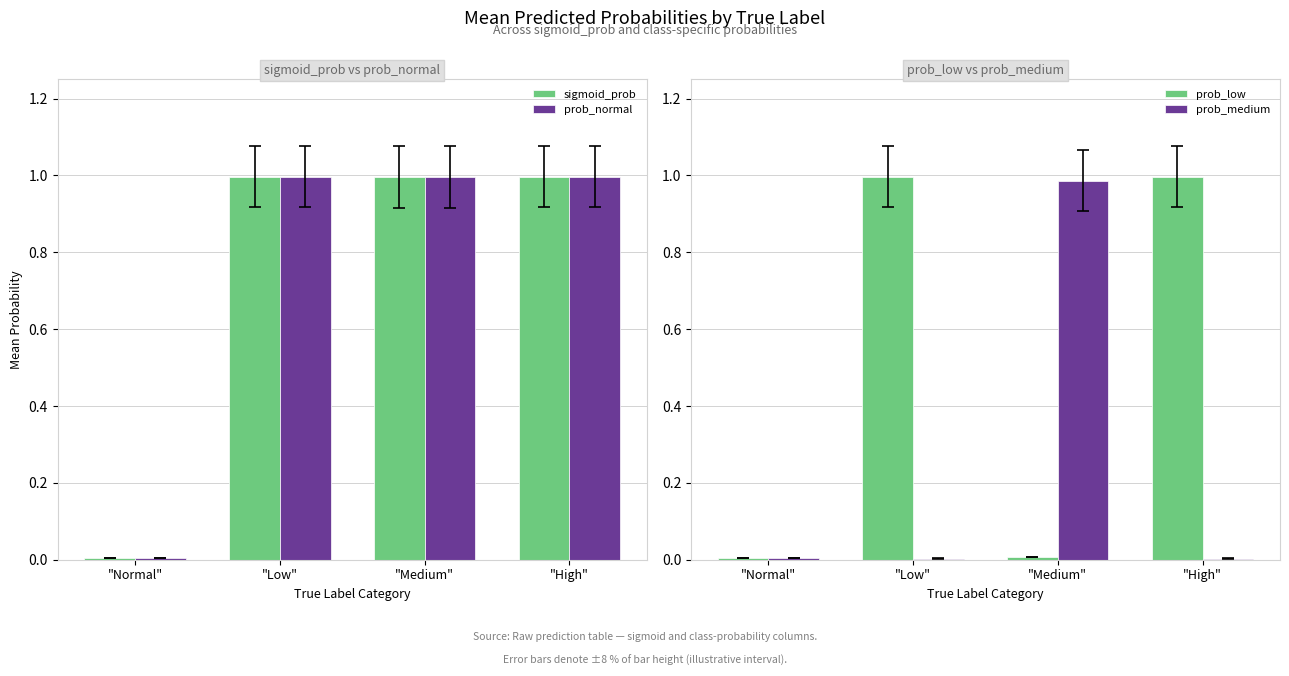

Between "Low" and "Medium", which series saw the biggest shift?

prob_low